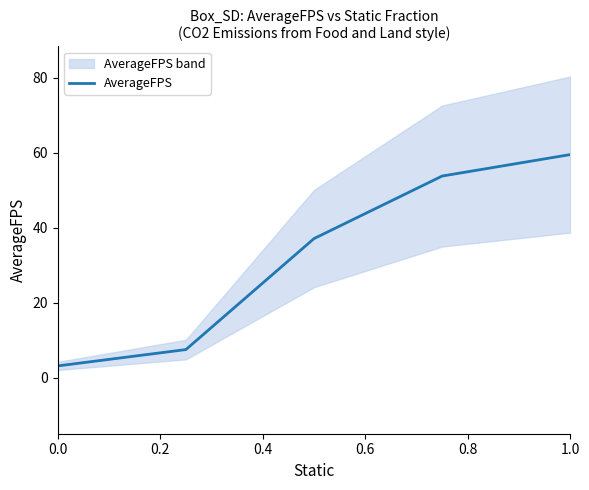

Does the chart have visible grid lines?

No